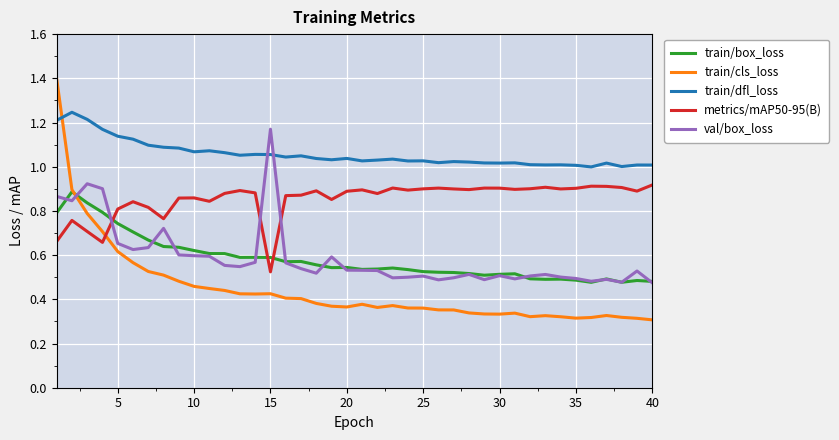

Which series has the largest total across all categories?

train/dfl_loss